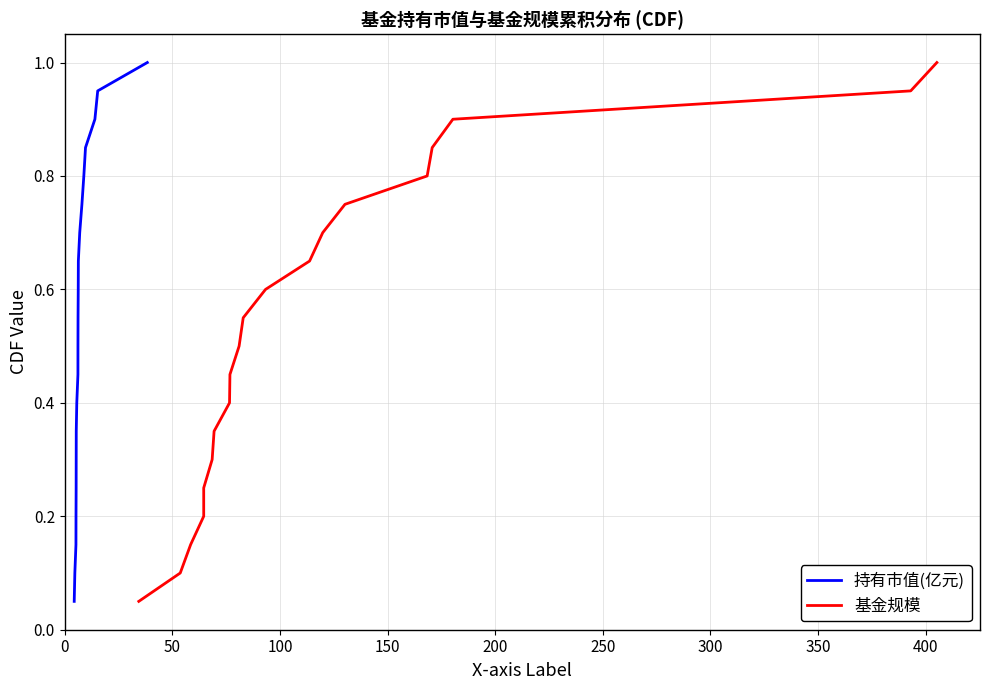

What is the maximum value for 持有市值(亿元)?

1.0